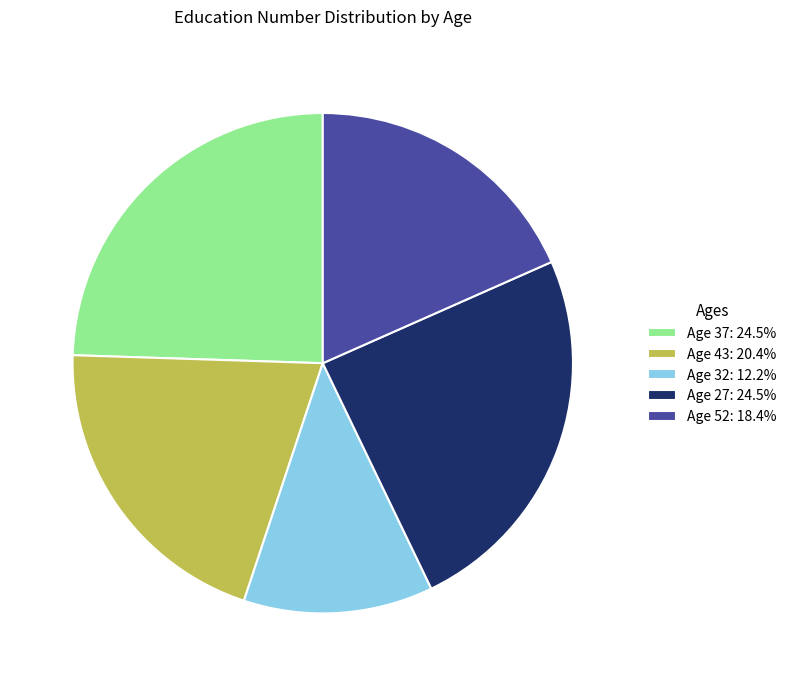

Approximately how many times larger is the value at Age 27: 24.5% compared to Age 52: 18.4%?

1.3